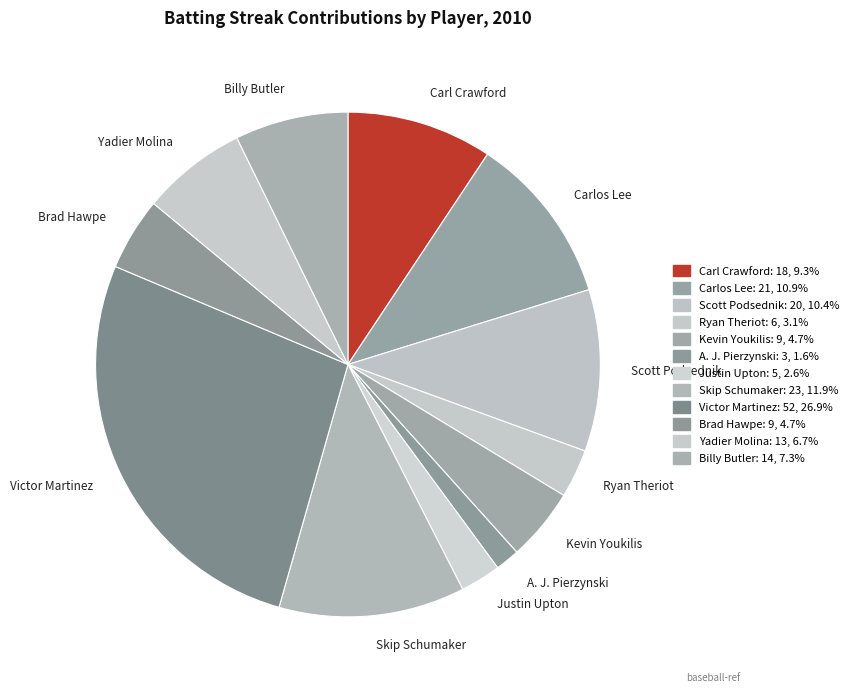

Does any single category account for the majority?

No